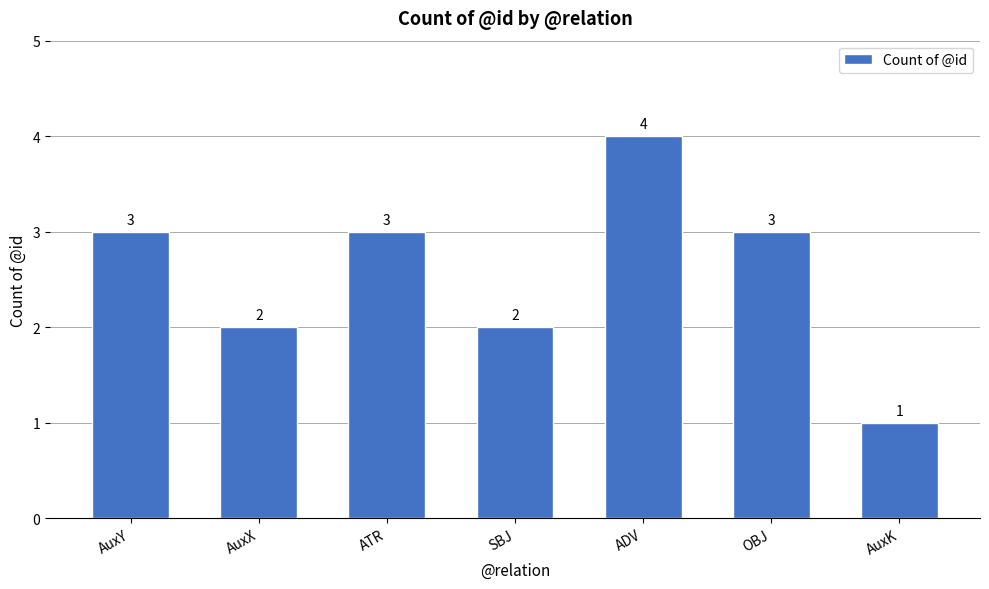

Reading left to right, what are all the values shown in this chart?

3	2	3	2	4	3	1